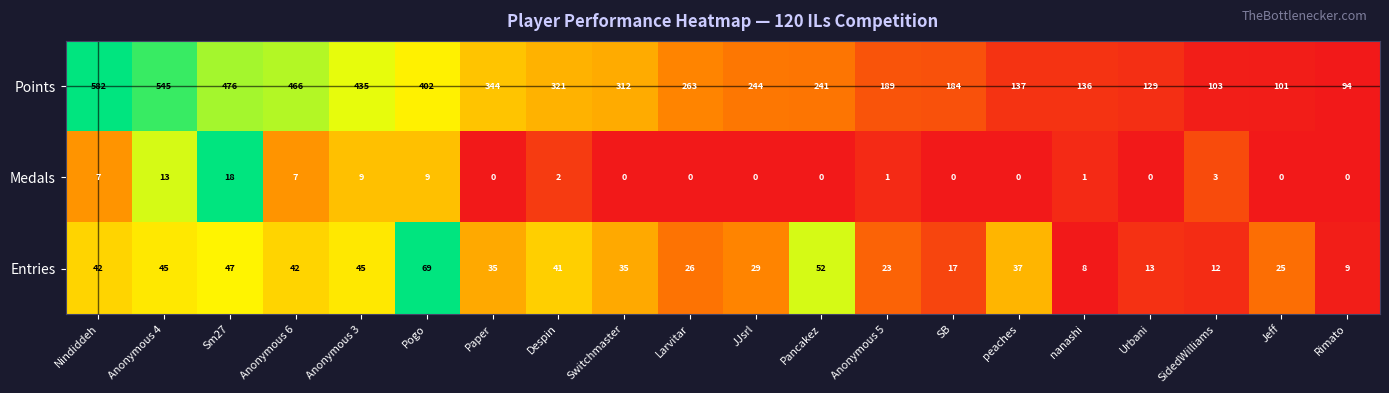

What is the maximum value shown in the chart?

582